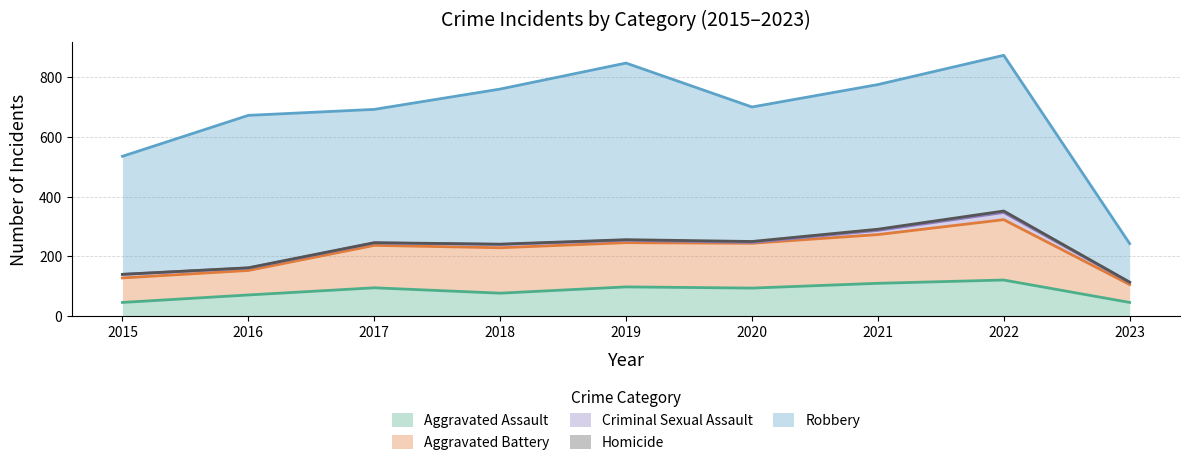

Count the number of data series in this chart.

5